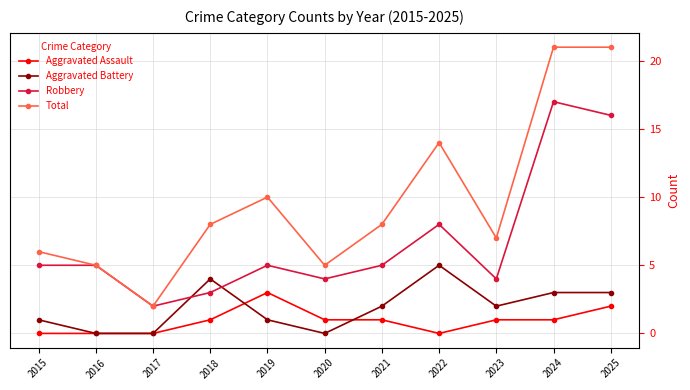

Does the chart have visible grid lines?

Yes